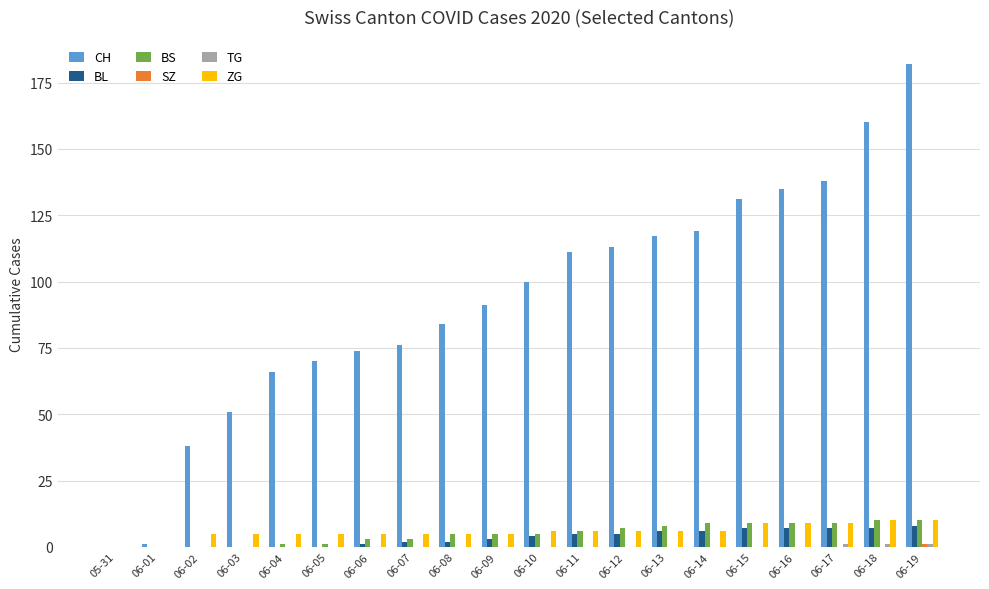

How many BL values are between 0 and 7?

19